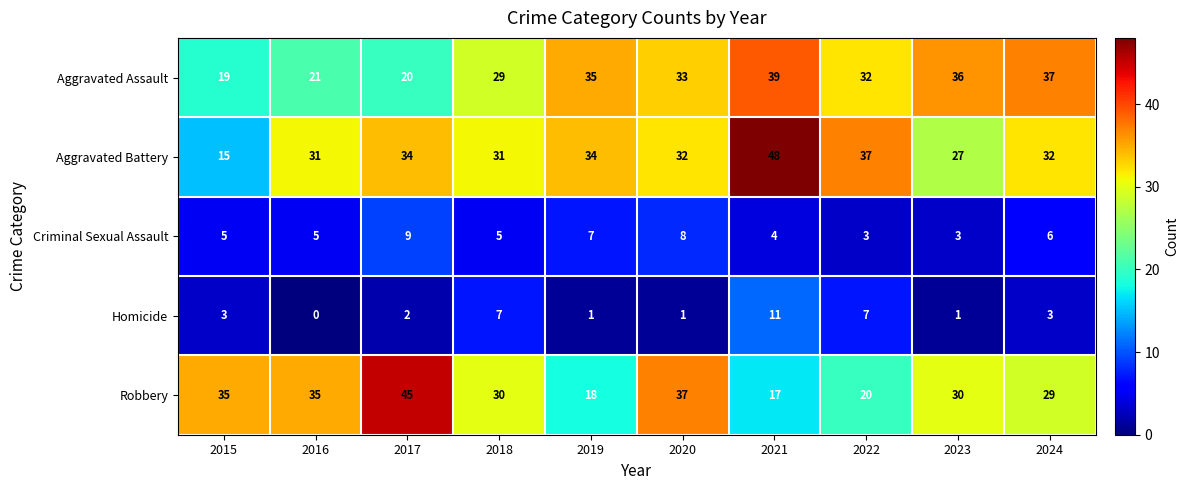

Which series changed the most between 2015 and 2018?

Aggravated Battery